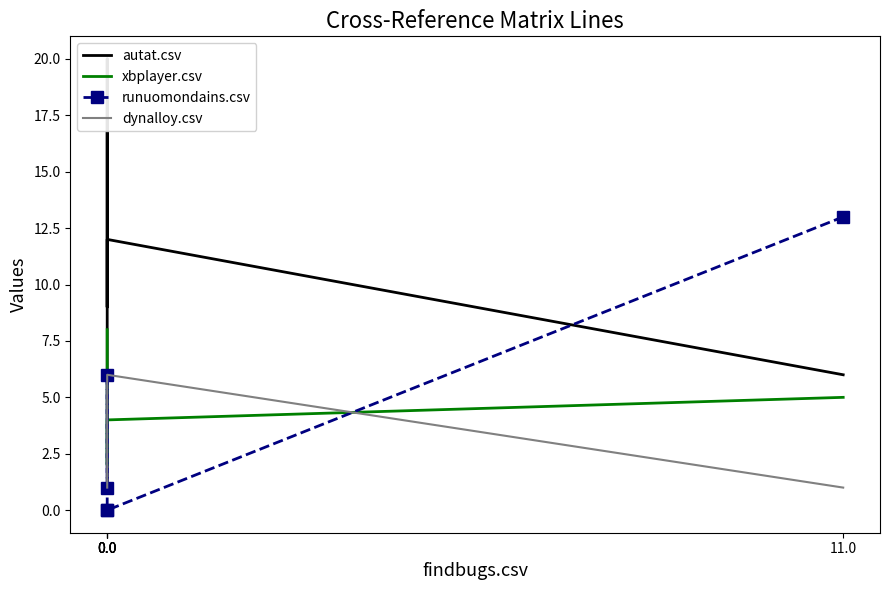

Which series changed the most between 0.0 and 0.0?

autat.csv